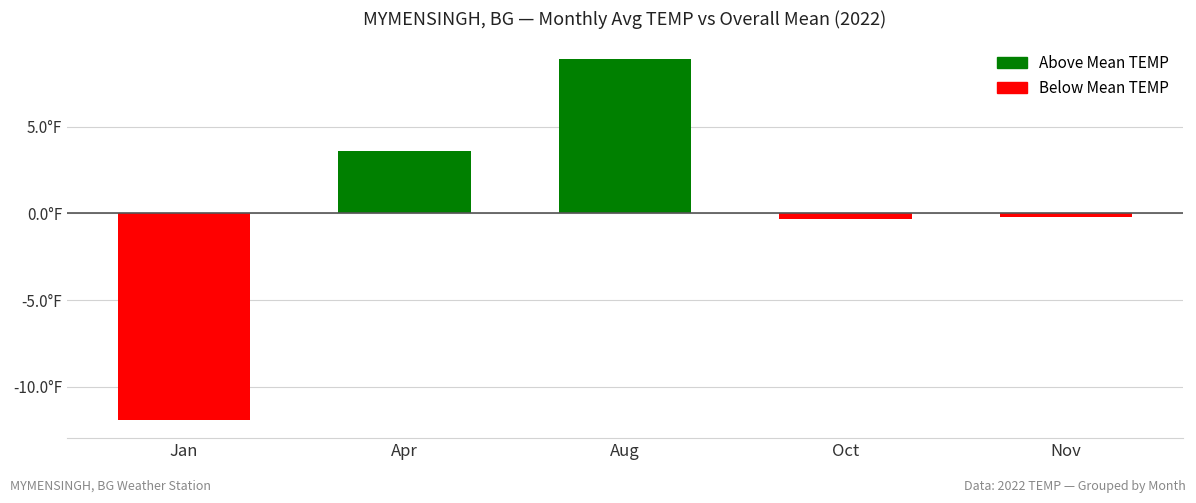

Reading left to right, transcribe all the data shown in this chart.

-11.9	3.6	8.9	-0.3	-0.2